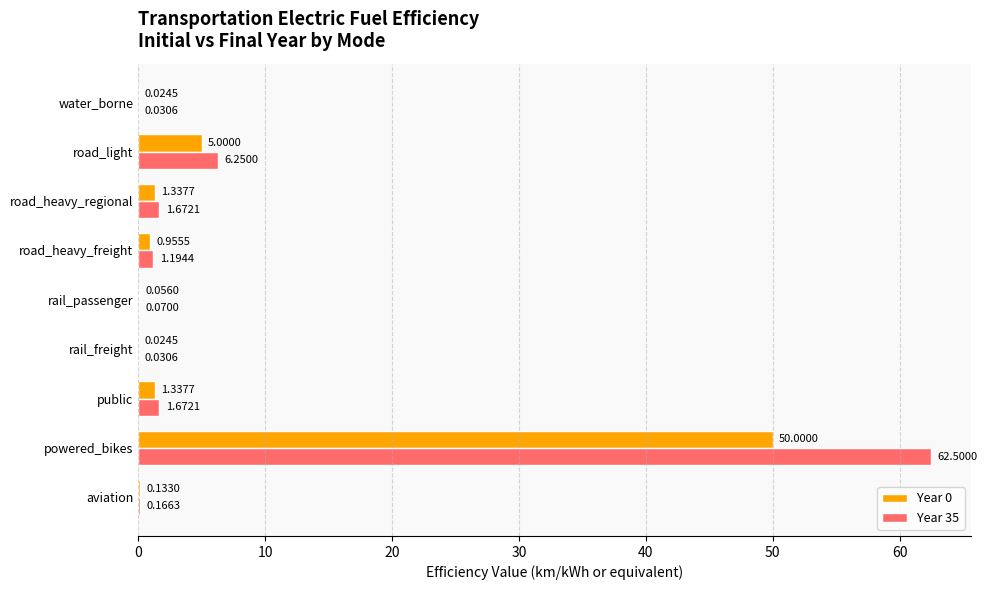

At which category does the chart reach its peak across all series?

powered_bikes